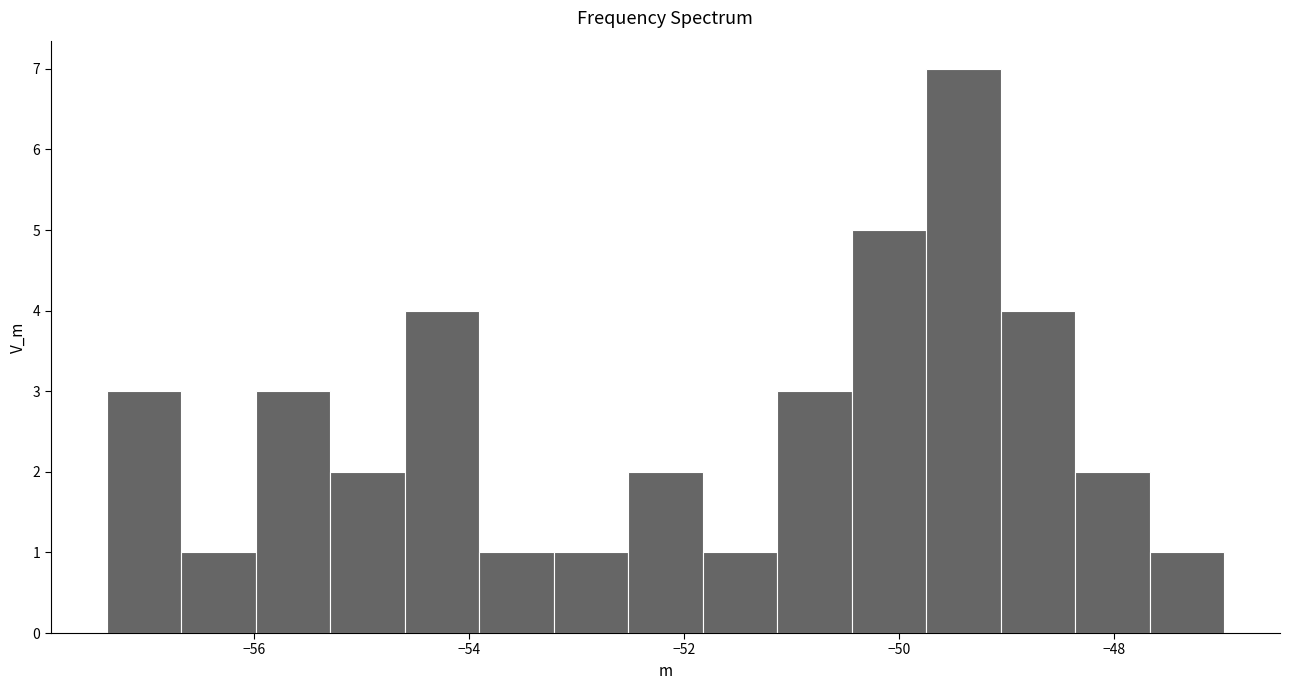

Read against the x-axis, roughly where is the centre of the tallest bar?

-49.4